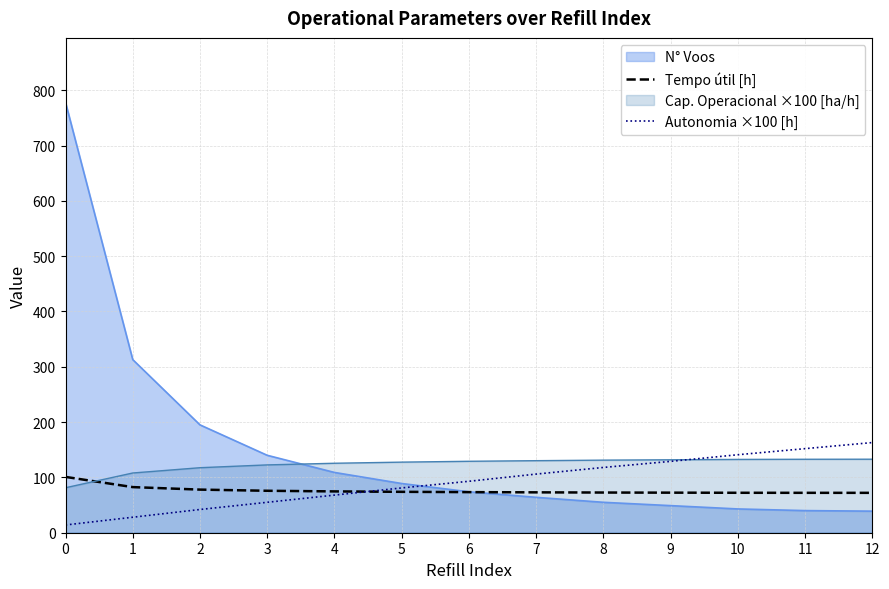

What are all the series names shown in the legend?

N° Voos, Tempo útil [h], Cap. Operacional ×100 [ha/h], Autonomia ×100 [h]